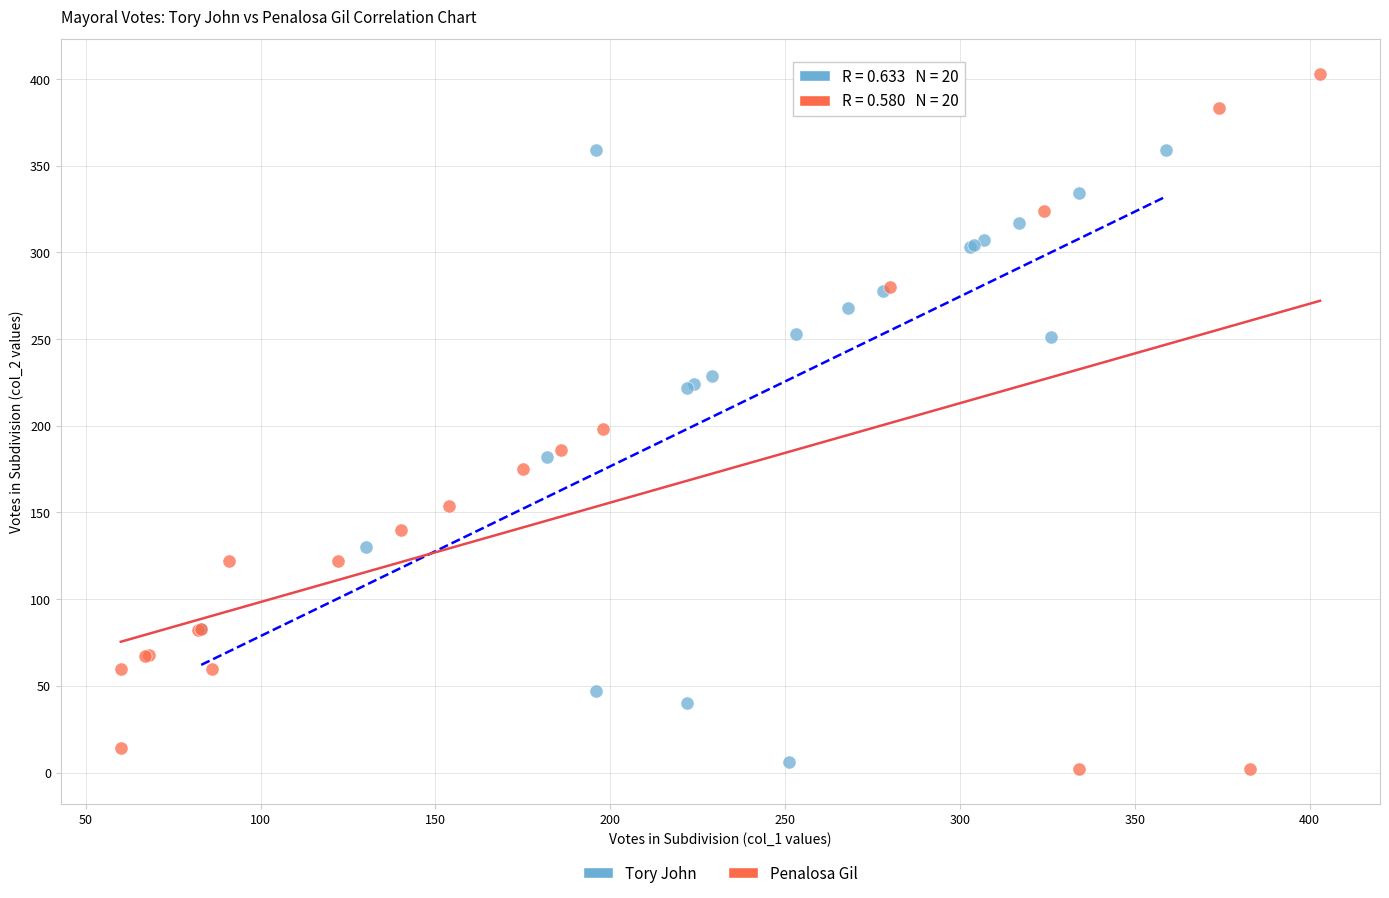

Which series contains the highest Y value?

Penalosa Gil